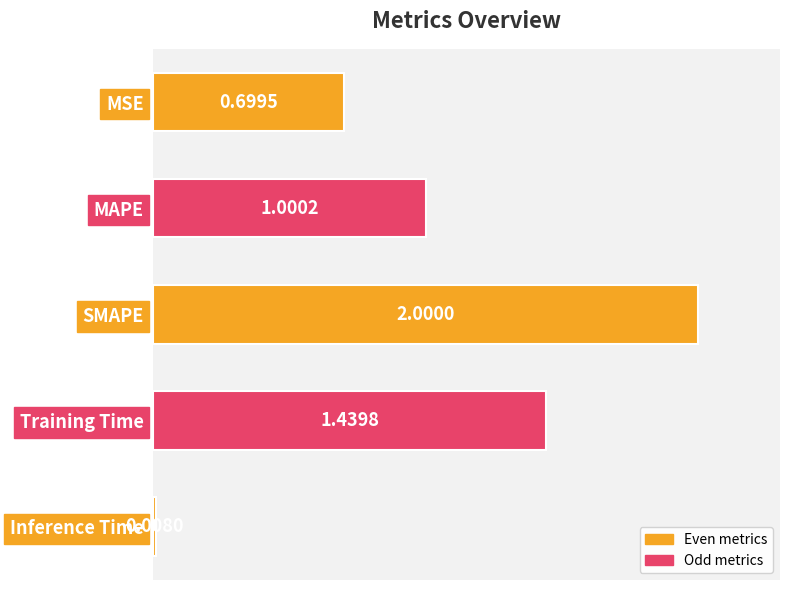

Which category has the lowest value across all series?

Inference Time